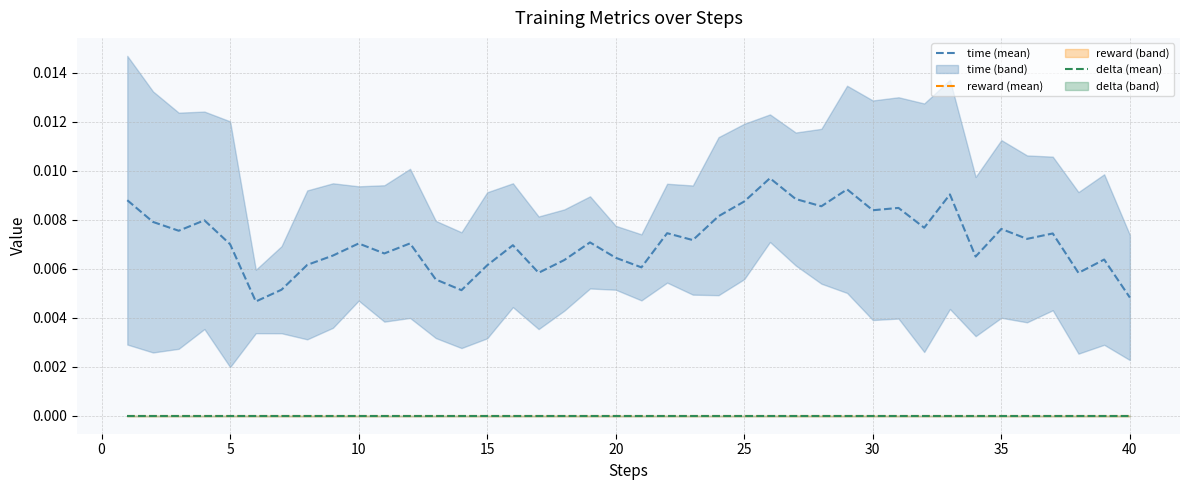

Is this an area chart (filled region under the line)?

No